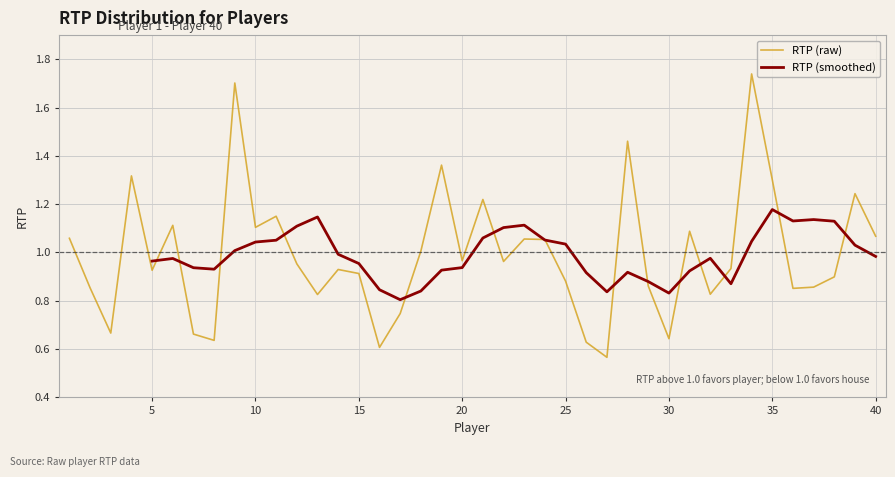

Rank the categories by value from lowest to highest.

27, 16, 26, 8, 30, 7, 3, 17, 13, 32, 36, 2, 37, 29, 25, 38, 15, 5, 14, 33, 12, 22, 20, 18, 24, 23, 1, 40, 31, 10, 6, 11, 21, 39, 35, 4, 19, 28, 9, 34